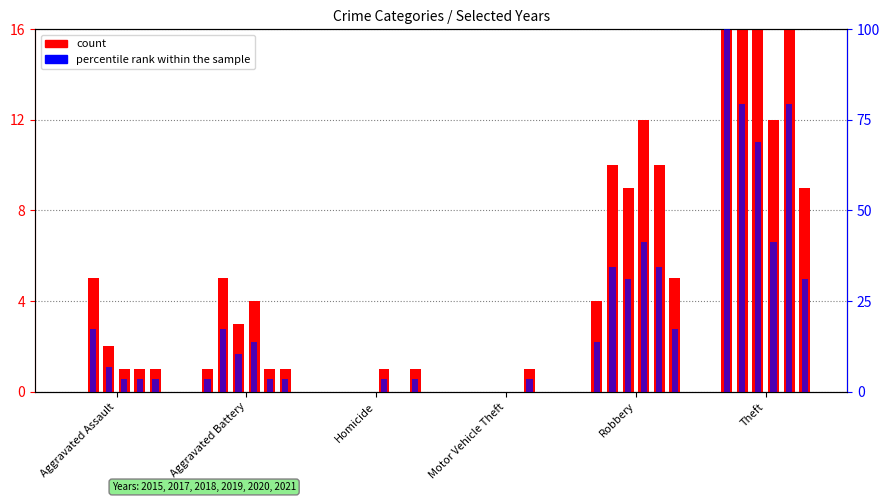

What is the value of the count bar at the 6th from the left?

29.0